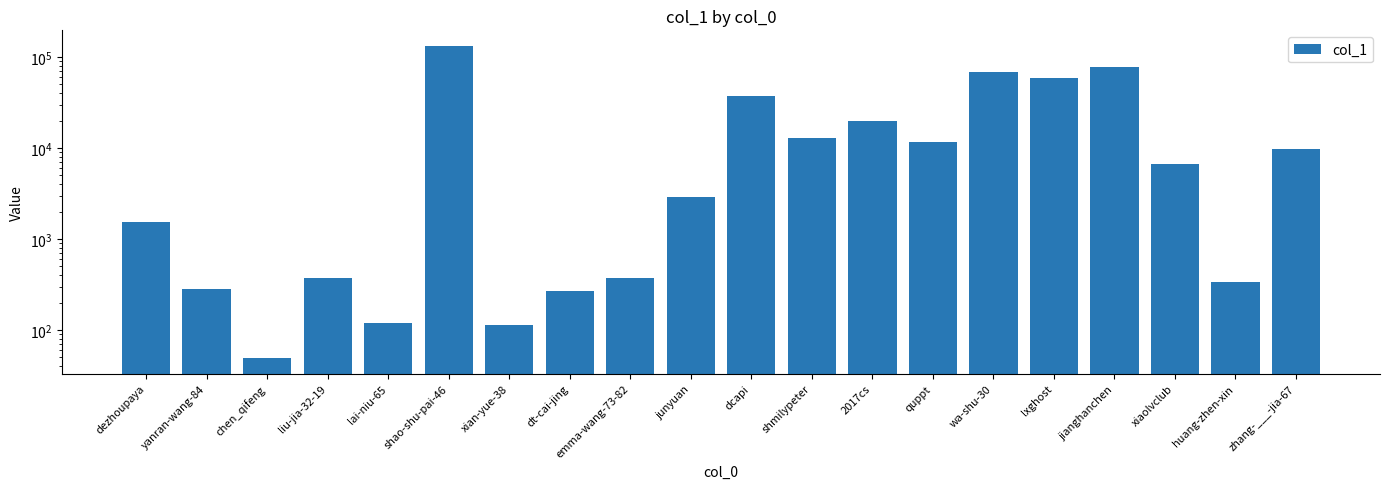

Which label corresponds to the smallest value in the chart?

chen_qifeng